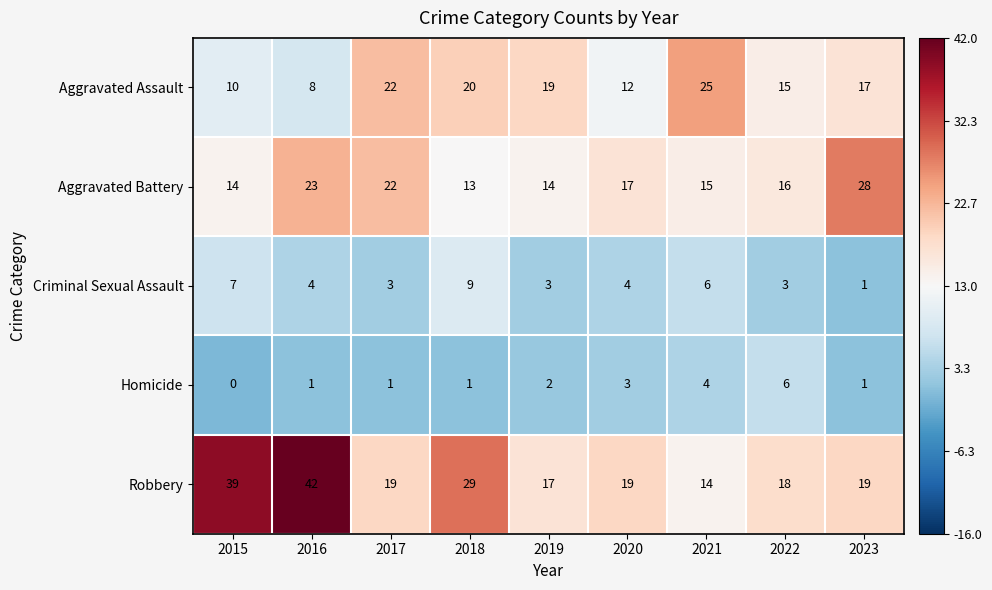

What is the sum of all Aggravated Assault values?

148